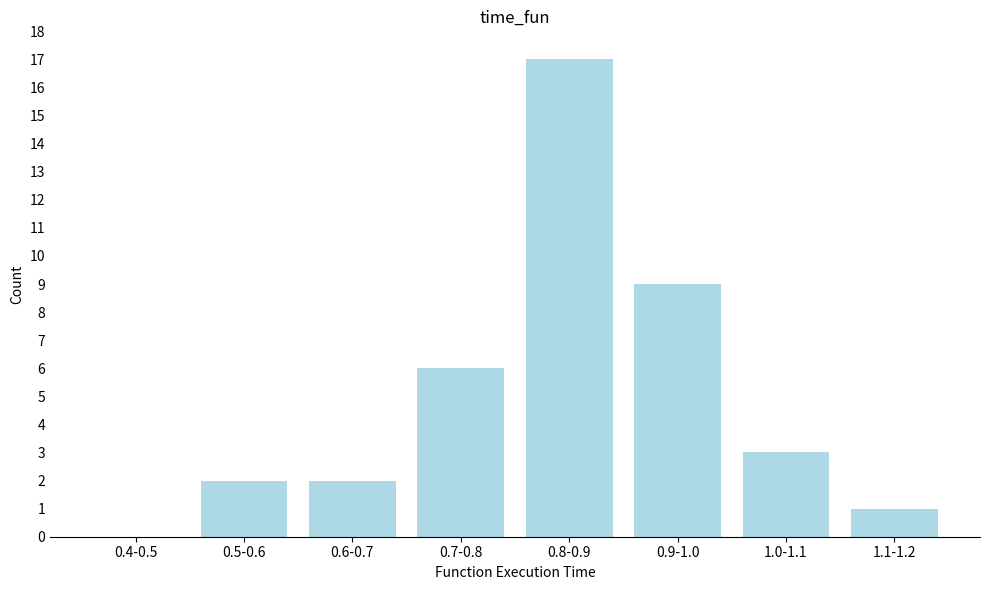

Reading right to left, extract all data points from this chart.

1.1-1.2=1	1.0-1.1=3	0.9-1.0=9	0.8-0.9=17	0.7-0.8=6	0.6-0.7=2	0.5-0.6=2	0.4-0.5=0